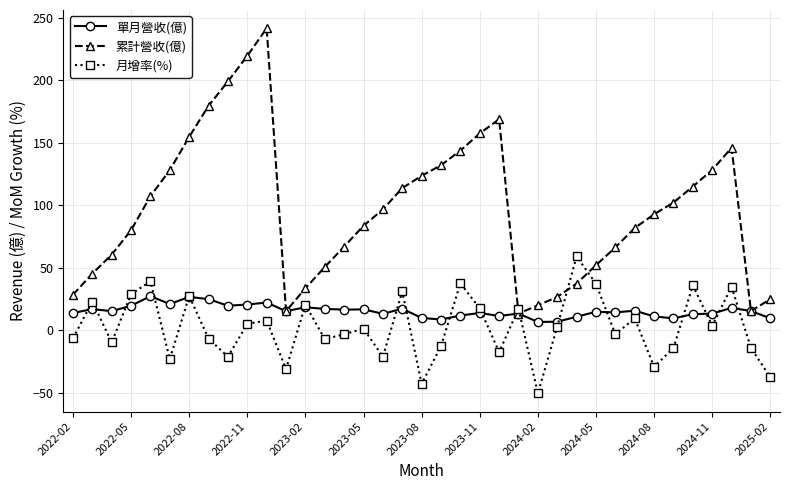

What is the value of the 單月營收(億) point at the 21st from the left?

11.7